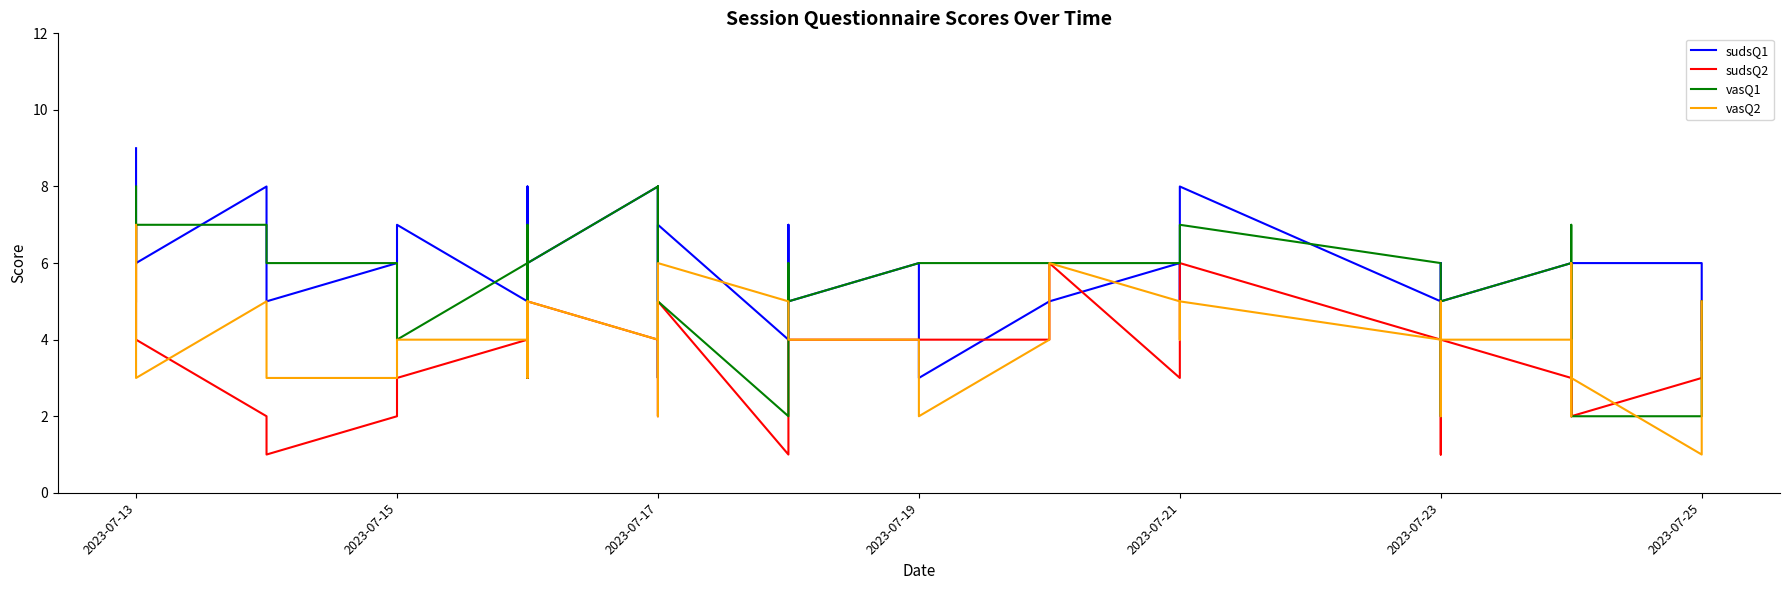

What is the maximum value for vasQ1?

8